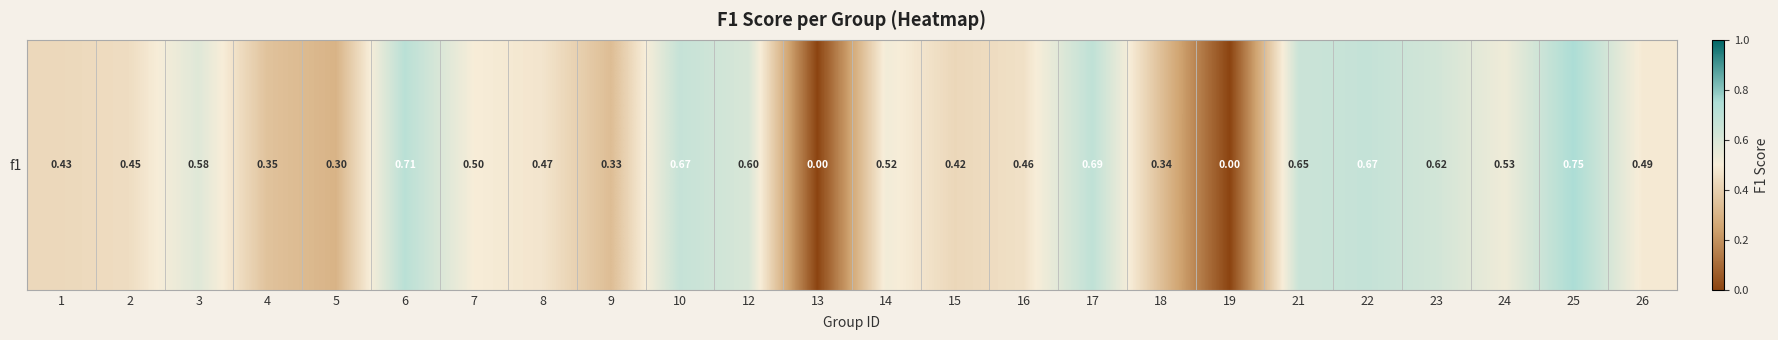

Reading left to right, transcribe all the data shown in this chart.

1=0.4	2=0.4	3=0.6	4=0.4	5=0.3	6=0.7	7=0.5	8=0.5	9=0.3	10=0.7	12=0.6	13=0.0	14=0.5	15=0.4	16=0.5	17=0.7	18=0.3	19=0.0	21=0.6	22=0.7	23=0.6	24=0.5	25=0.8	26=0.5